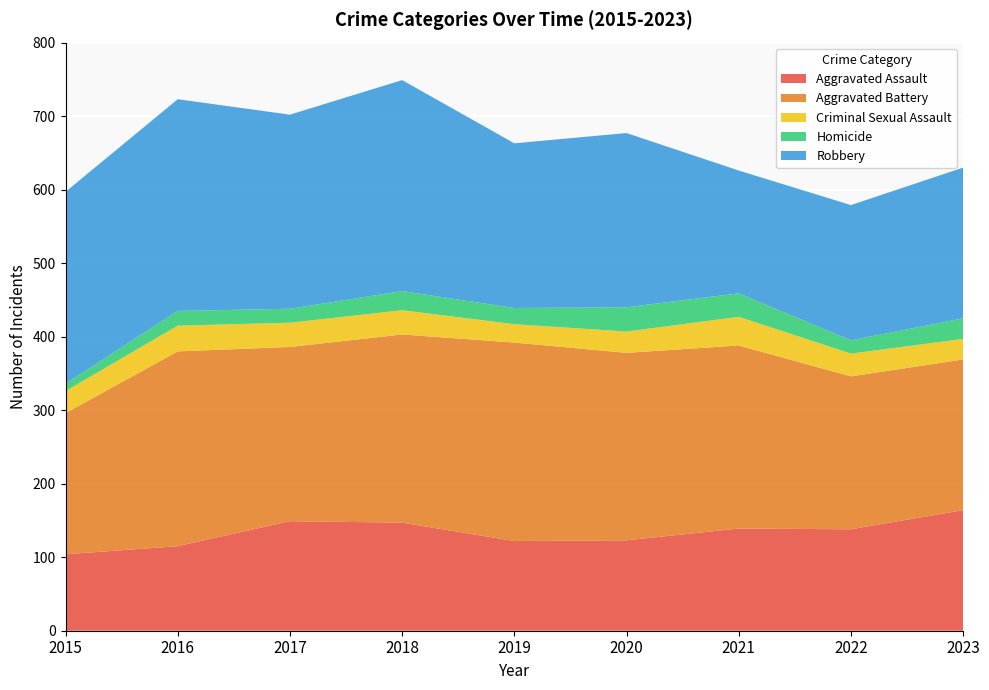

Reading right to left, extract all data points from this chart.

Aggravated Assault: 164	138	139	123	122	147	149	115	104
Aggravated Battery: 205	208	249	255	270	256	237	265	192
Criminal Sexual Assault: 28	31	39	29	25	33	33	35	30
Homicide: 28	18	32	33	22	26	19	20	10
Robbery: 205	184	167	237	224	287	264	288	261